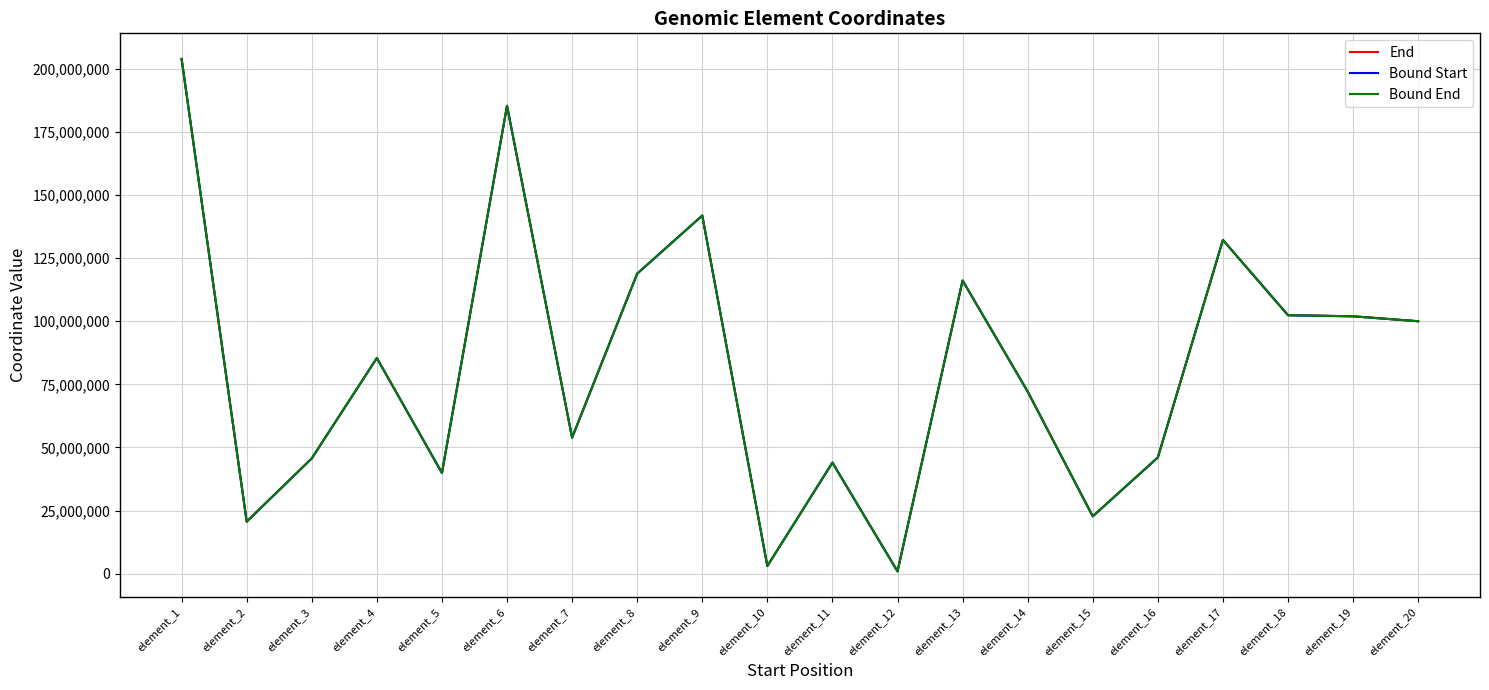

Between element_2 and element_20, which series saw the biggest shift?

Bound Start